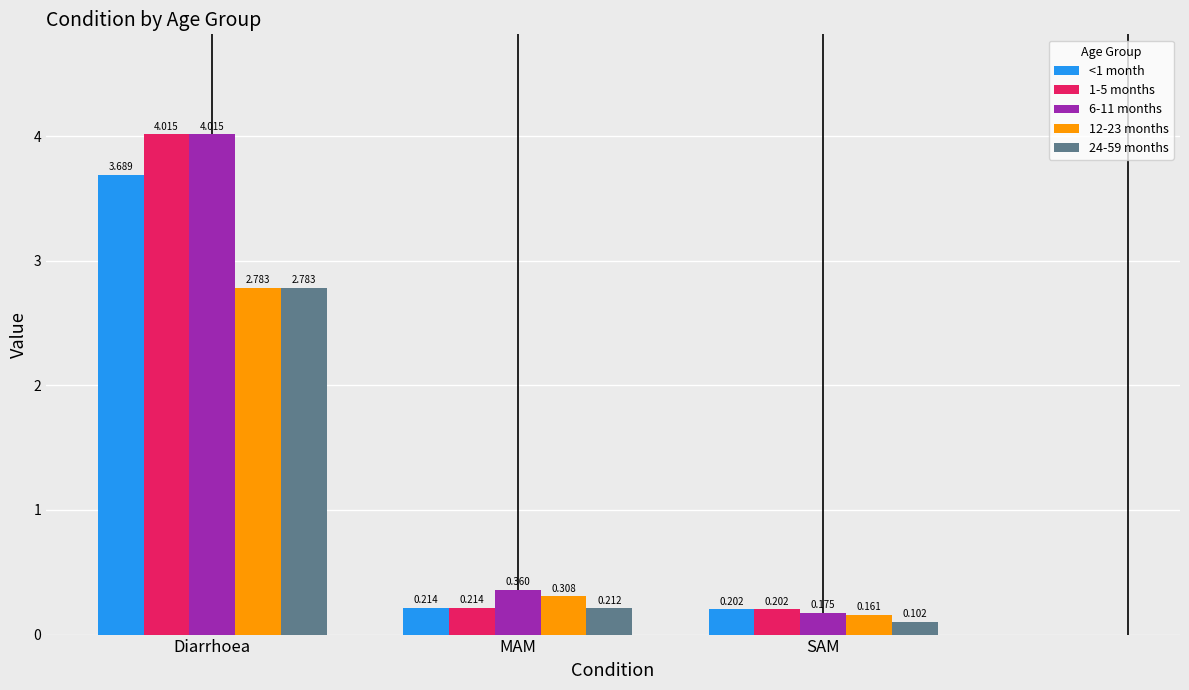

Which series has the largest total across all categories?

6-11 months